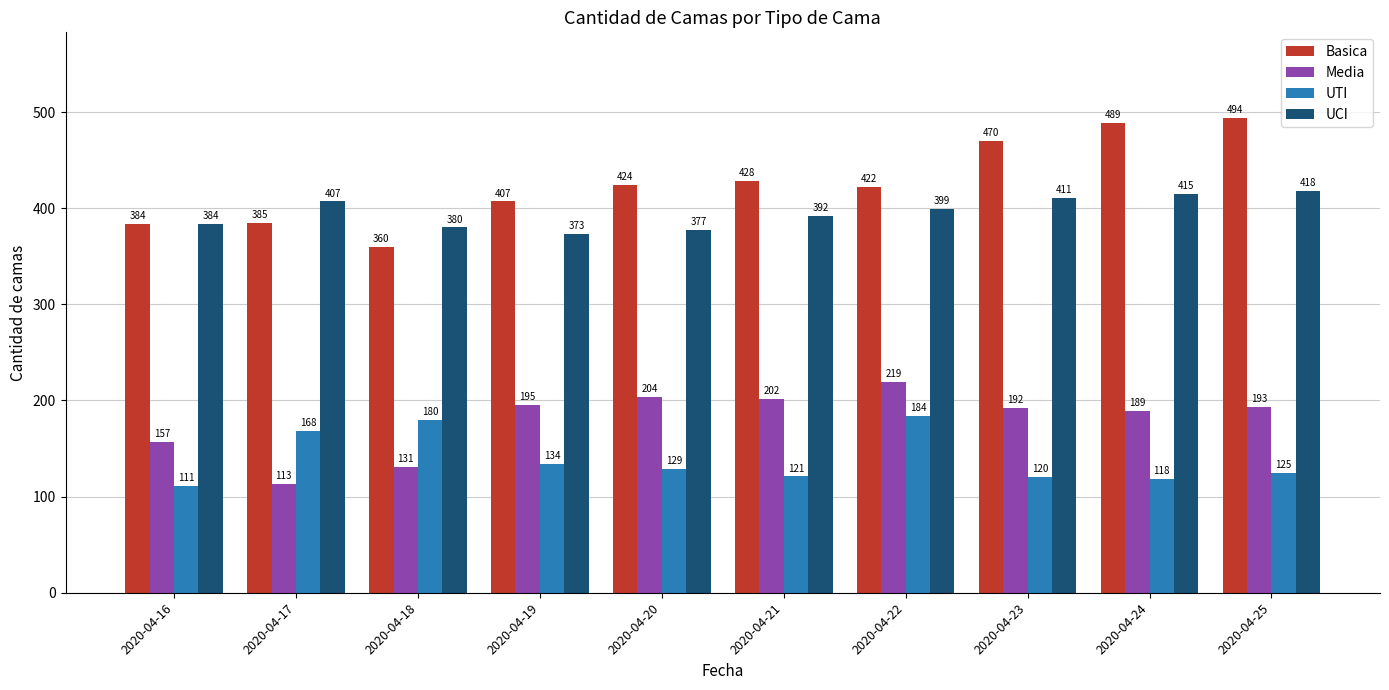

How many bars are there in total?

40